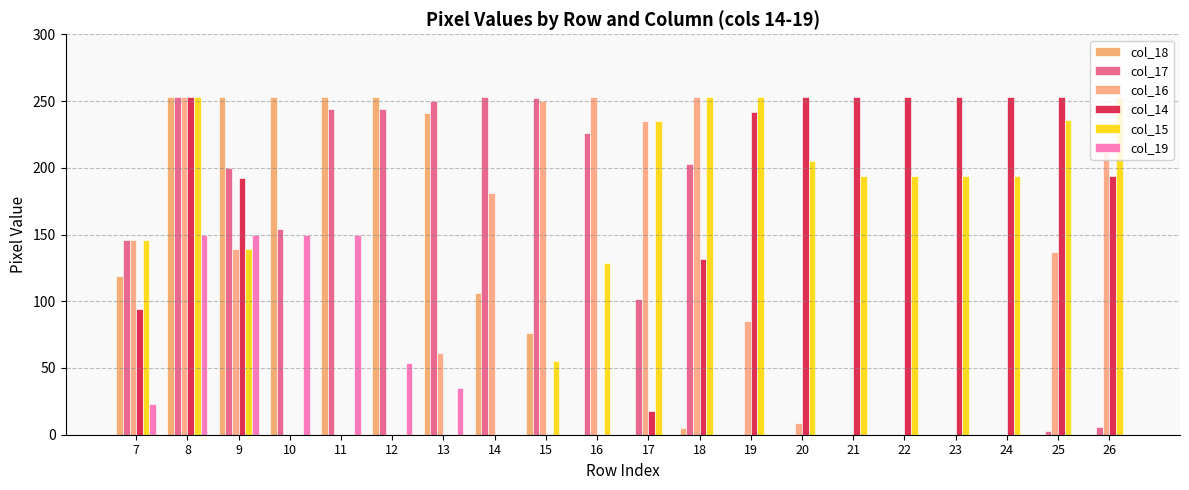

How many data points does each series have?

20